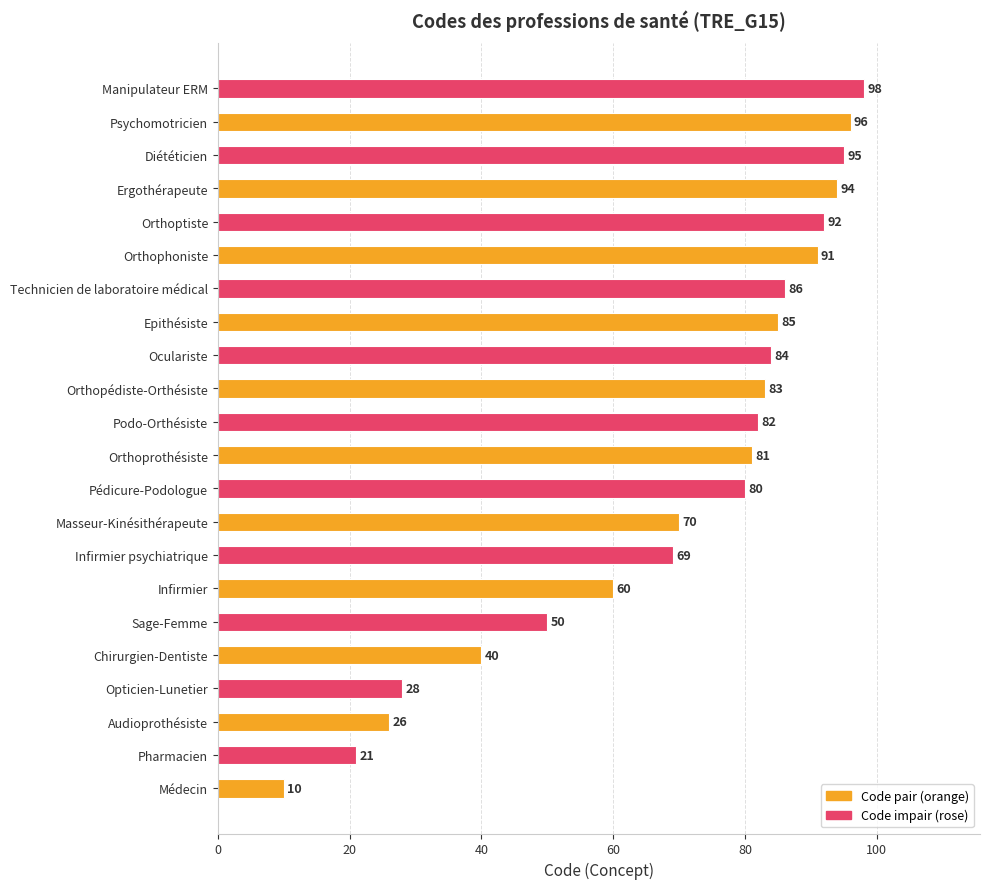

What is the average value?

69